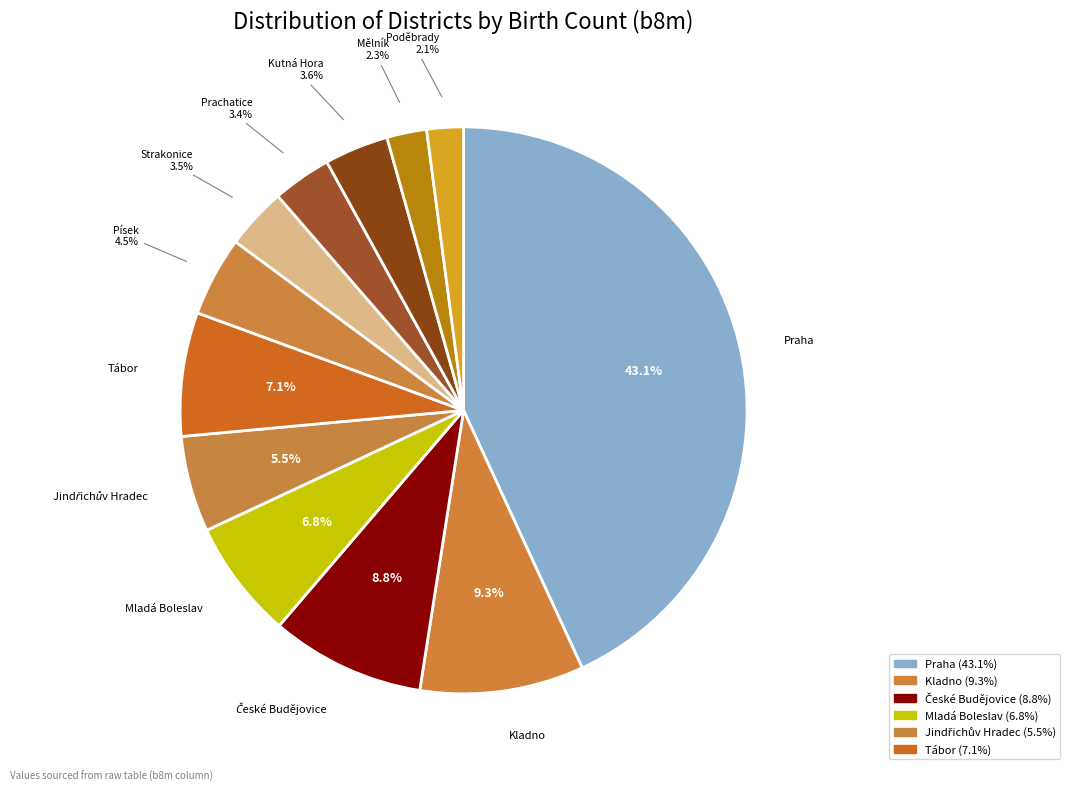

How many segments does this pie chart have?

12